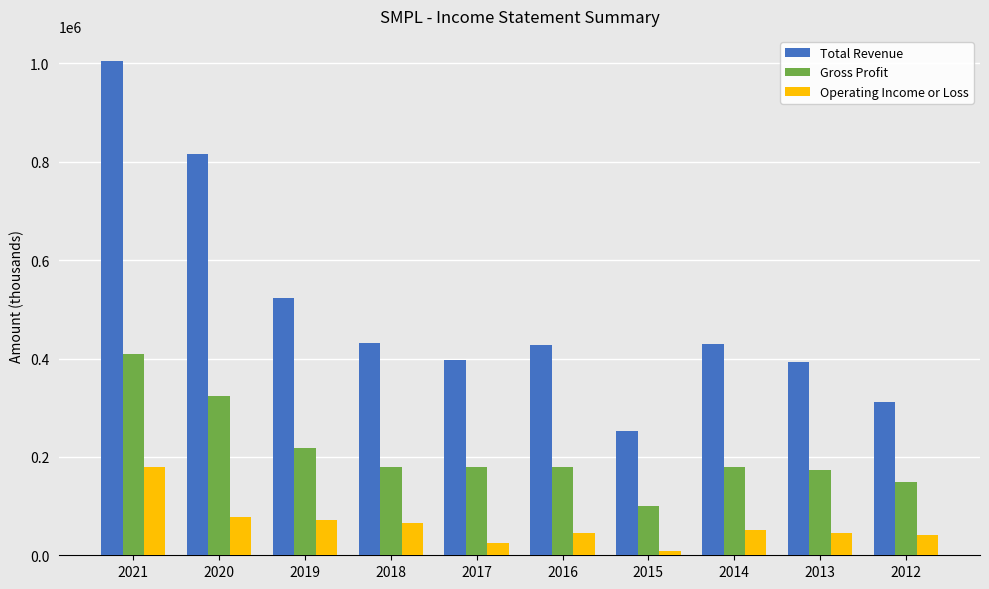

How many values in the Operating Income or Loss series are below 52400?

5